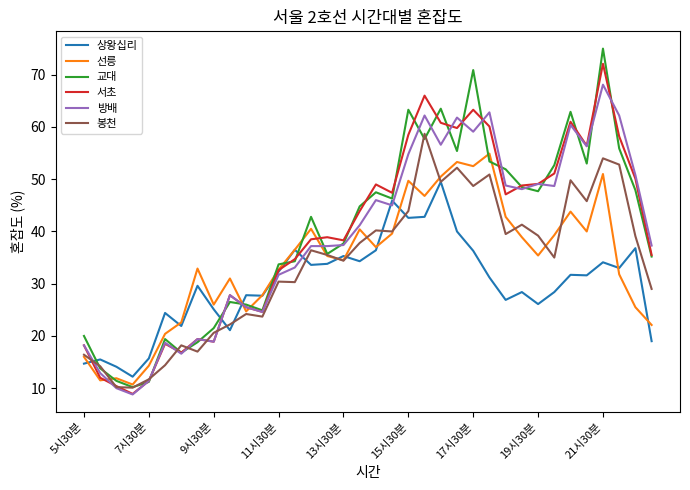

Which series has the widest spread of values?

교대